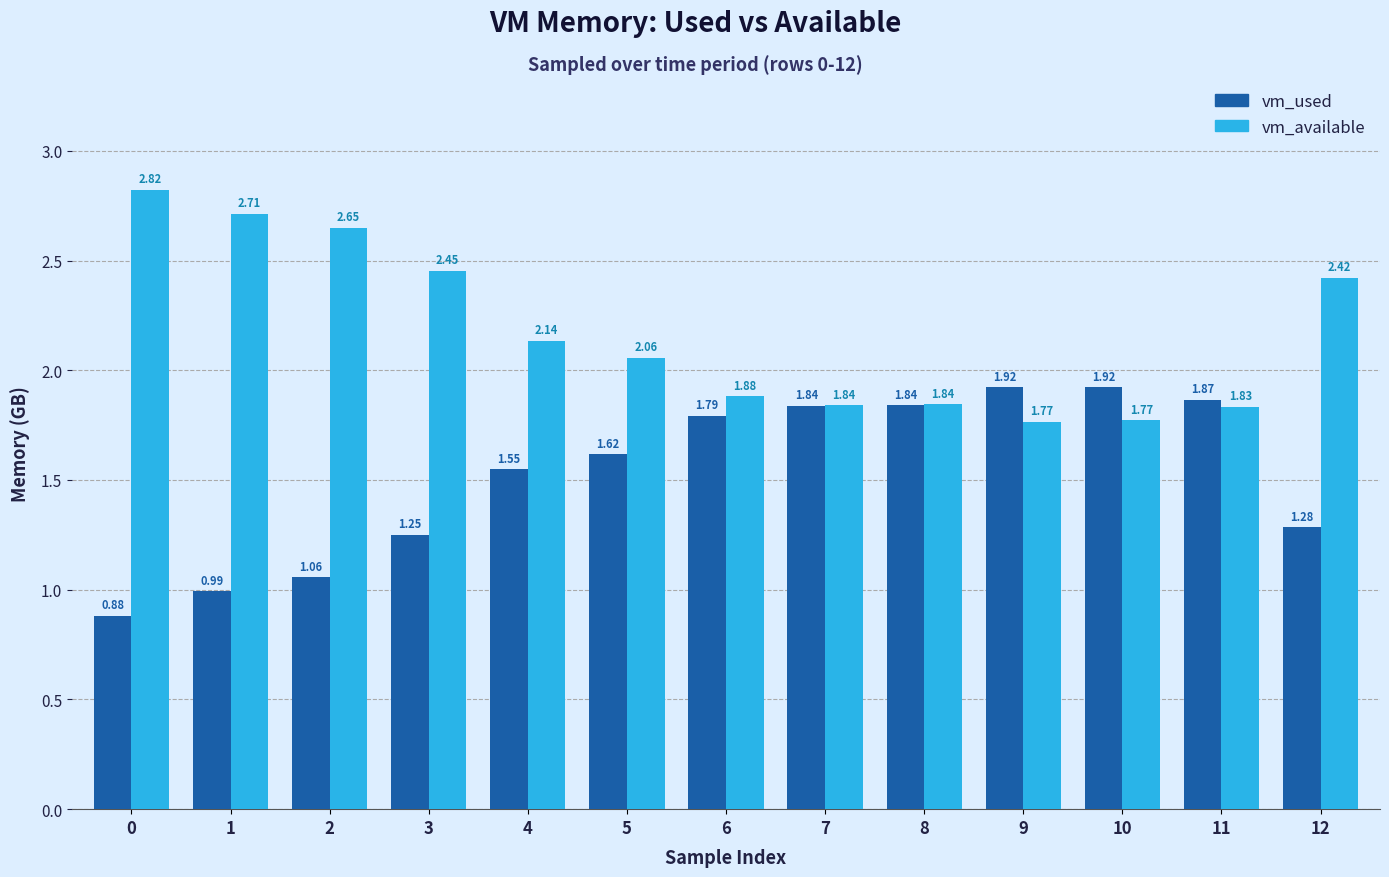

What is the sum of all vm_used values?

19.8